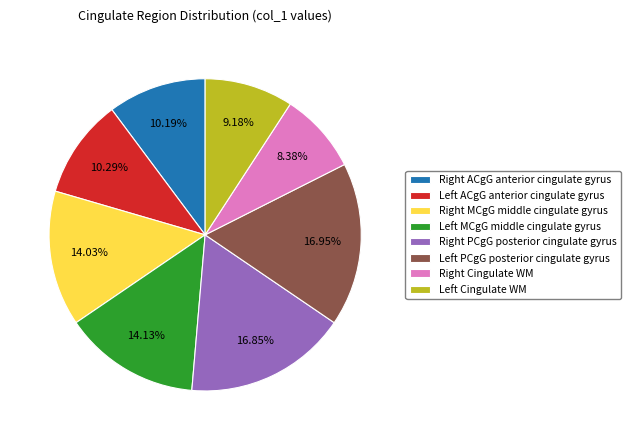

Does any single category account for the majority?

No